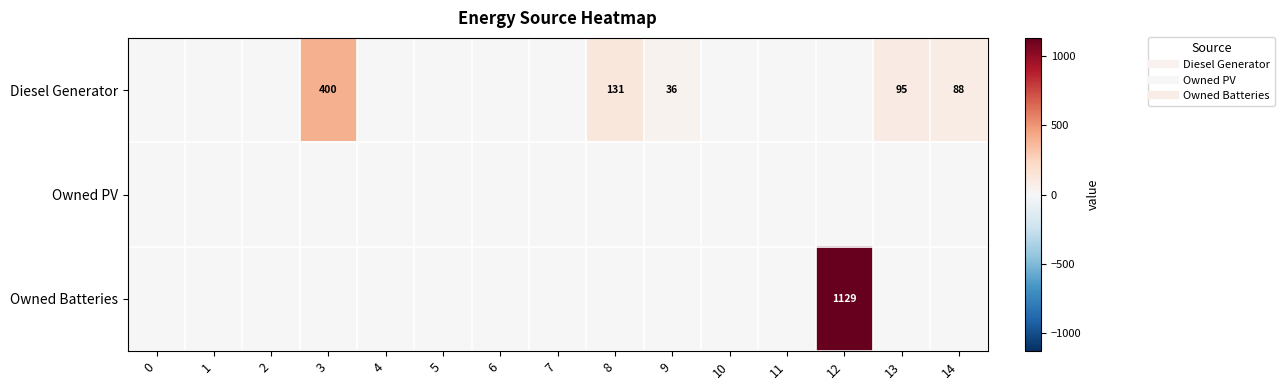

Rank the categories by Owned Batteries value from highest to lowest.

12, 0, 1, 2, 3, 4, 5, 6, 7, 8, 9, 10, 11, 13, 14